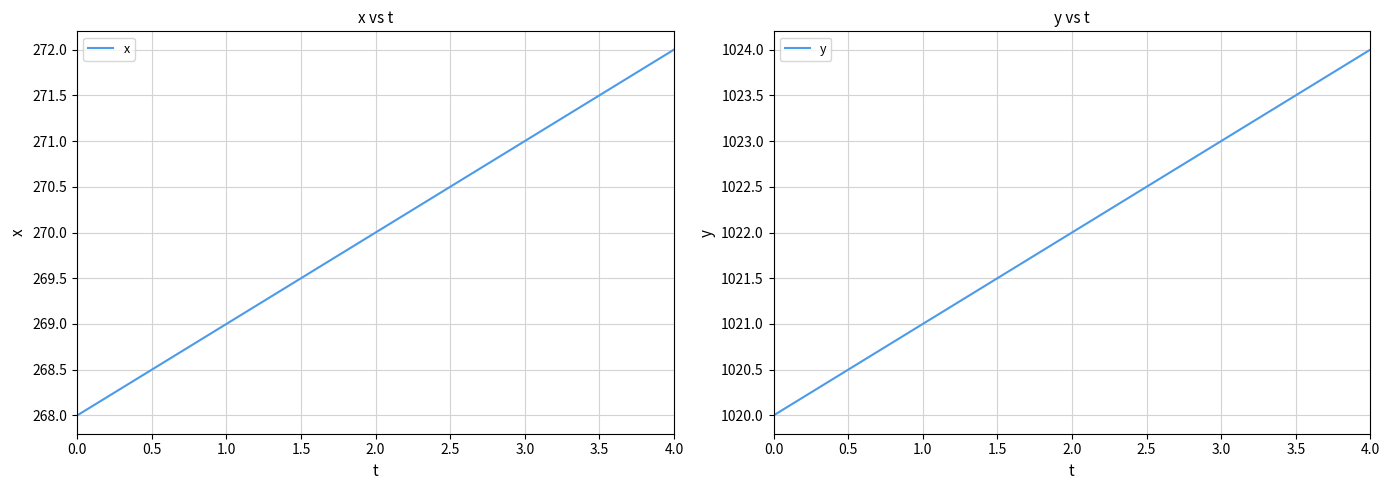

How many values in the x series are below 270?

2